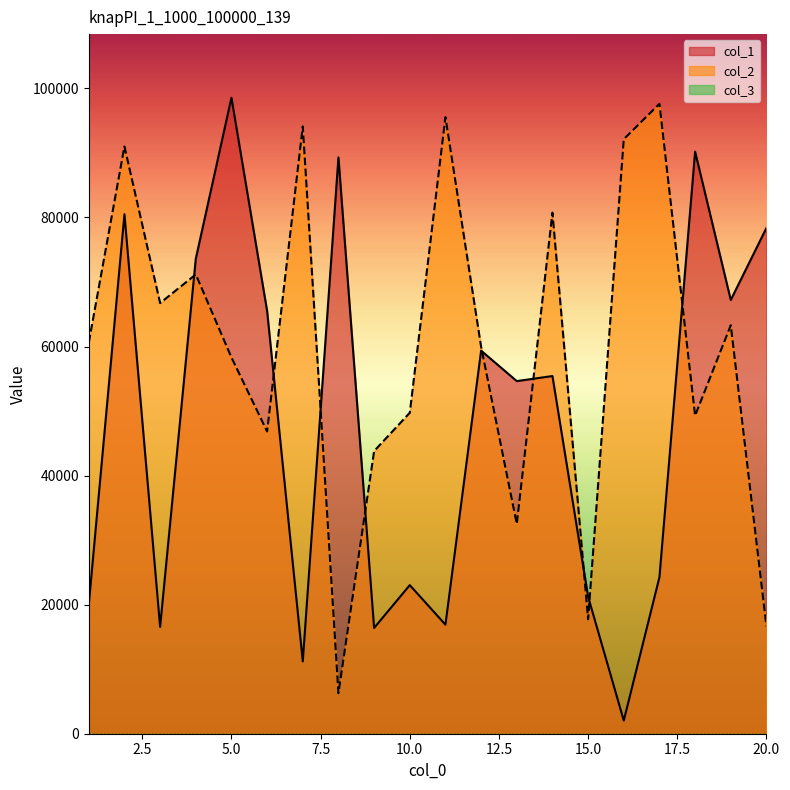

Is it true that col_2 equals 71174 at 4?

True